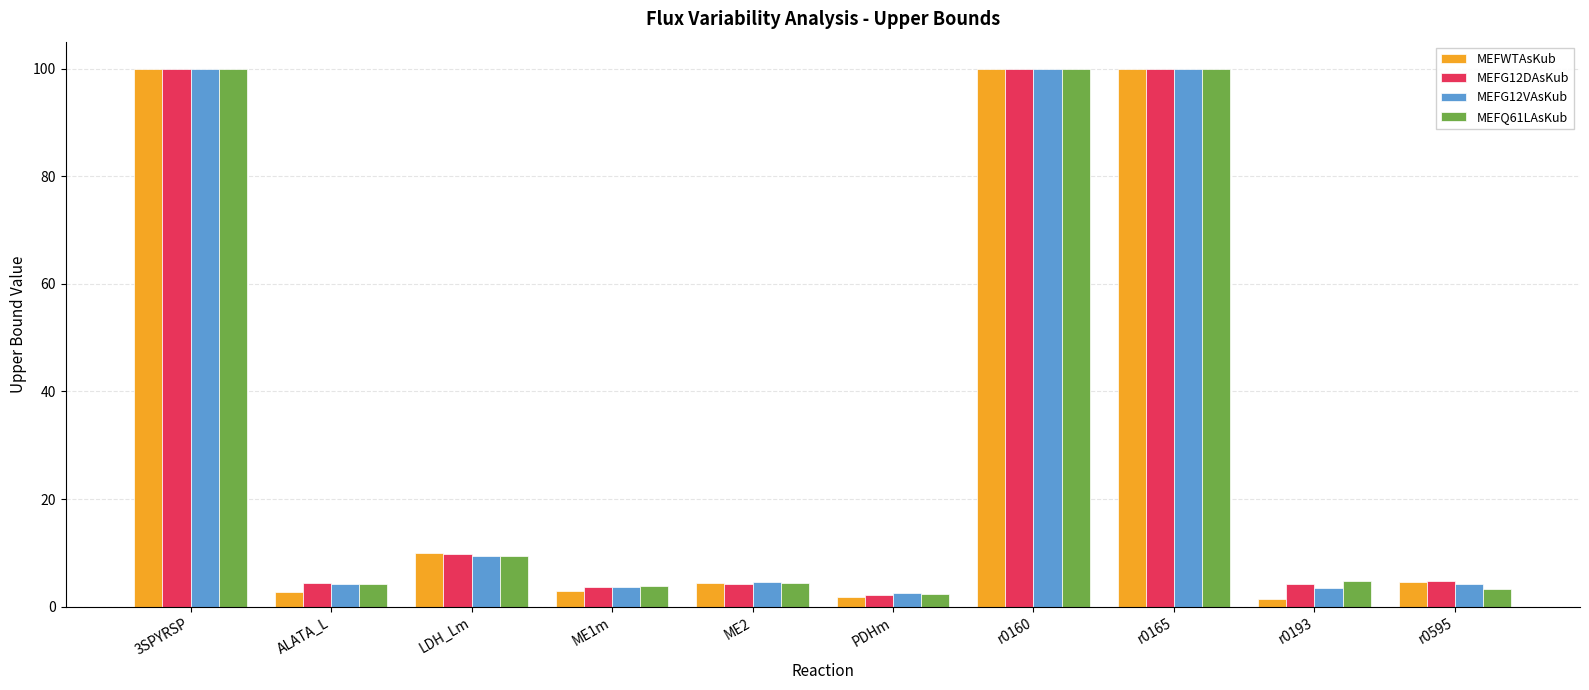

Between 3SPYRSP and LDH_Lm, which series saw the biggest shift?

MEFG12VAsKub